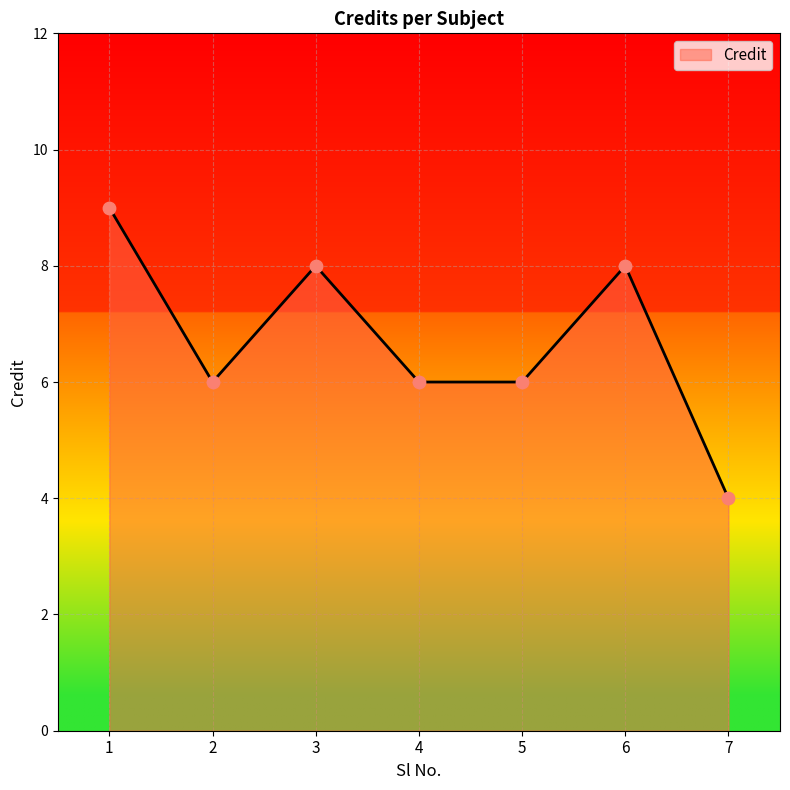

Between 7 and 1, which is larger?

1